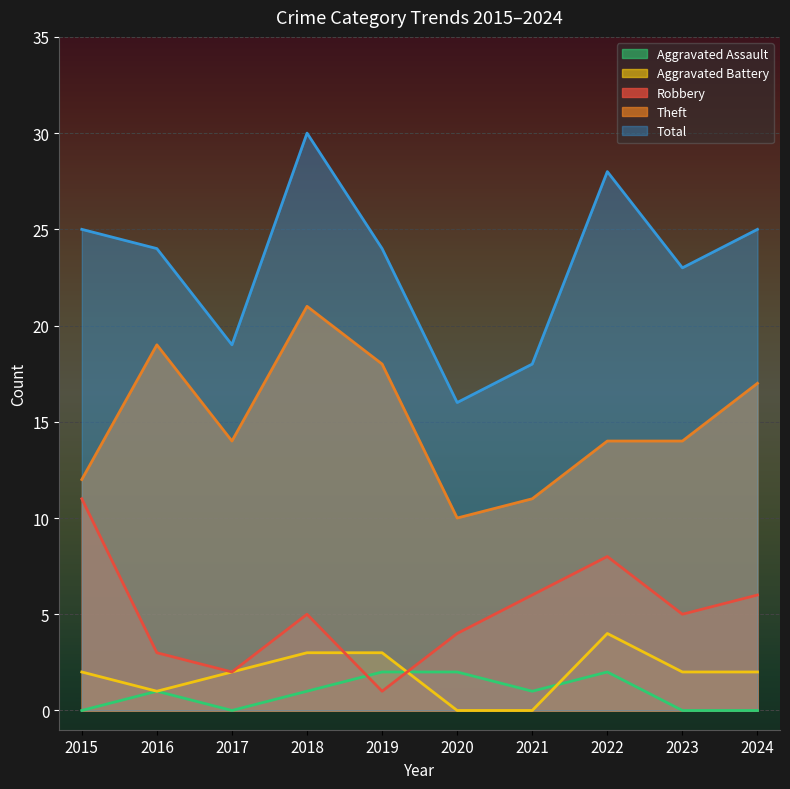

At which category does Total reach its first local valley?

2017